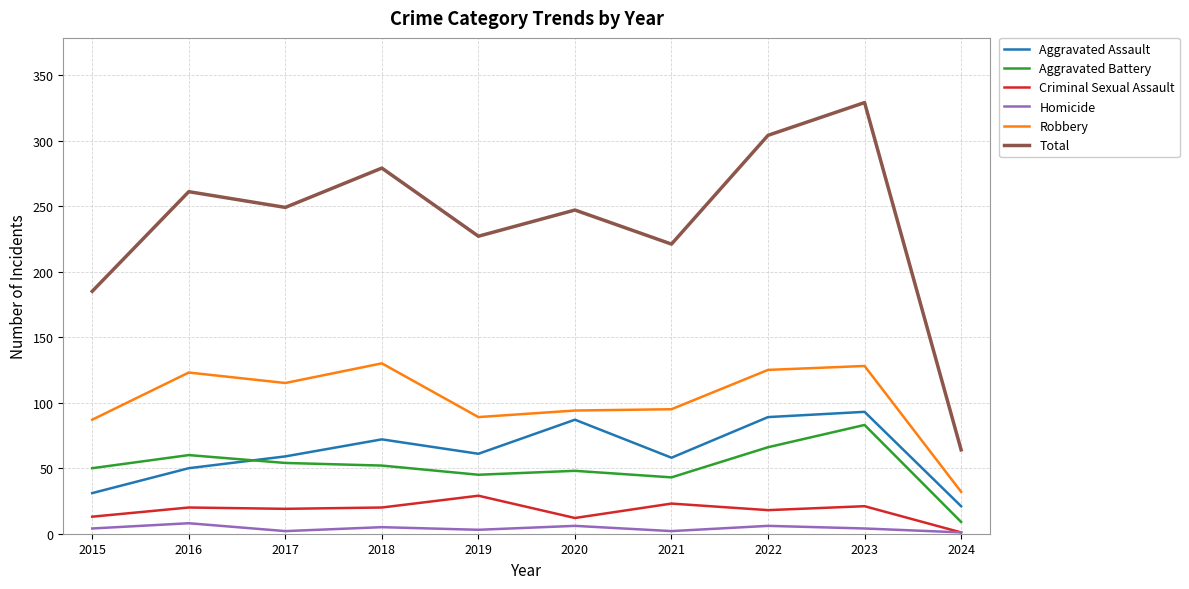

Which series ends up on top after the final intersection of Aggravated Battery and Aggravated Assault?

Aggravated Assault